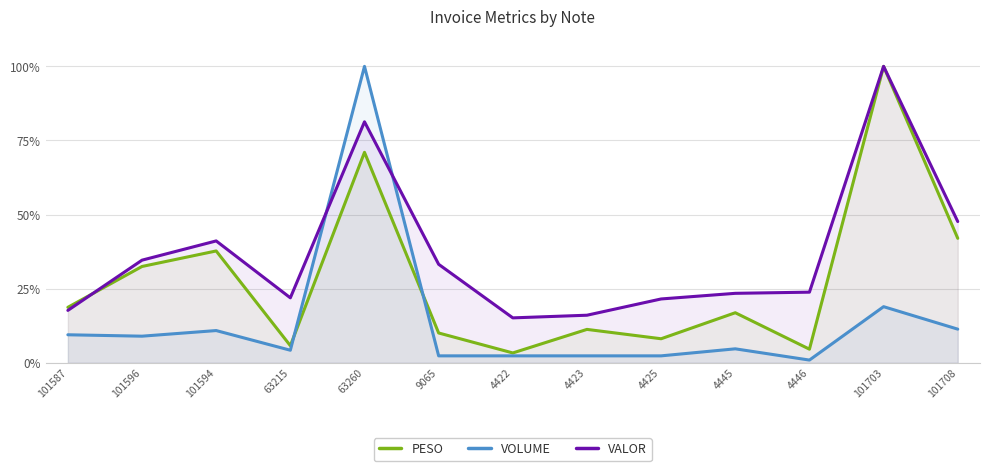

What is the label of the 8th point from the left?

4423